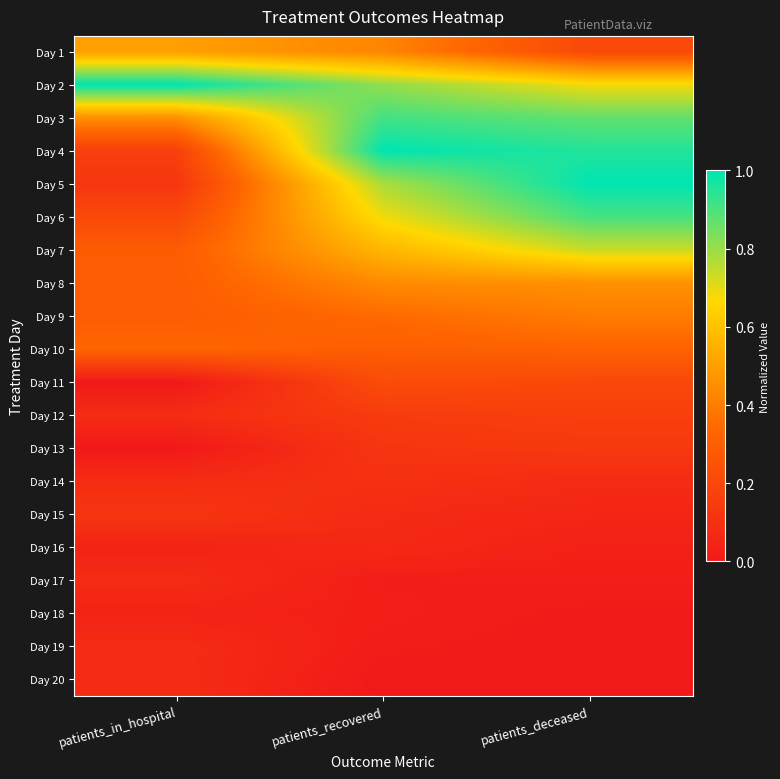

At how many categories does at least one series exceed 0?

3